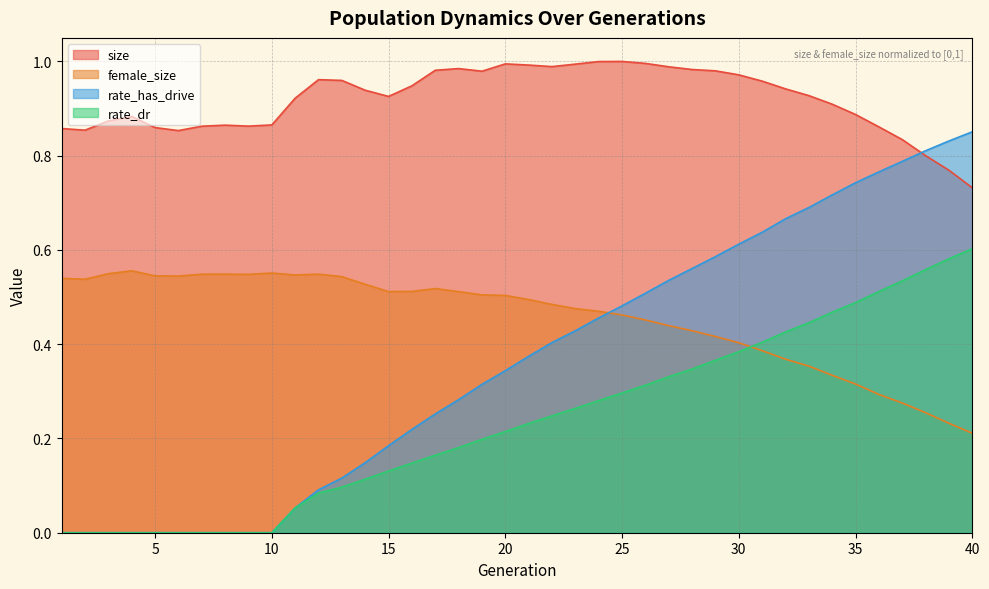

Reading right to left, extract all data points from this chart.

size: 0.7	0.8	0.8	0.8	0.9	0.9	0.9	0.9	0.9	1.0	1.0	1.0	1.0	1.0	1.0	1.0	1.0	1.0	1.0	1.0	1.0	1.0	1.0	1.0	0.9	0.9	0.9	1.0	1.0	0.9	0.9	0.9	0.9	0.9	0.9	0.9	0.9	0.9	0.9	0.9
female_size: 0.2	0.2	0.3	0.3	0.3	0.3	0.3	0.4	0.4	0.4	0.4	0.4	0.4	0.4	0.5	0.5	0.5	0.5	0.5	0.5	0.5	0.5	0.5	0.5	0.5	0.5	0.5	0.5	0.5	0.5	0.6	0.5	0.5	0.5	0.5	0.5	0.6	0.5	0.5	0.5
rate_dr: 0.6	0.6	0.6	0.5	0.5	0.5	0.5	0.4	0.4	0.4	0.4	0.4	0.3	0.3	0.3	0.3	0.3	0.3	0.2	0.2	0.2	0.2	0.2	0.2	0.1	0.1	0.1	0.1	0.1	0.1	0.0	0.0	0.0	0.0	0.0	0.0	0.0	0.0	0.0	0.0
rate_has_drive: 0.9	0.8	0.8	0.8	0.8	0.7	0.7	0.7	0.7	0.6	0.6	0.6	0.6	0.5	0.5	0.5	0.5	0.4	0.4	0.4	0.3	0.3	0.3	0.3	0.2	0.2	0.1	0.1	0.1	0.1	0.0	0.0	0.0	0.0	0.0	0.0	0.0	0.0	0.0	0.0